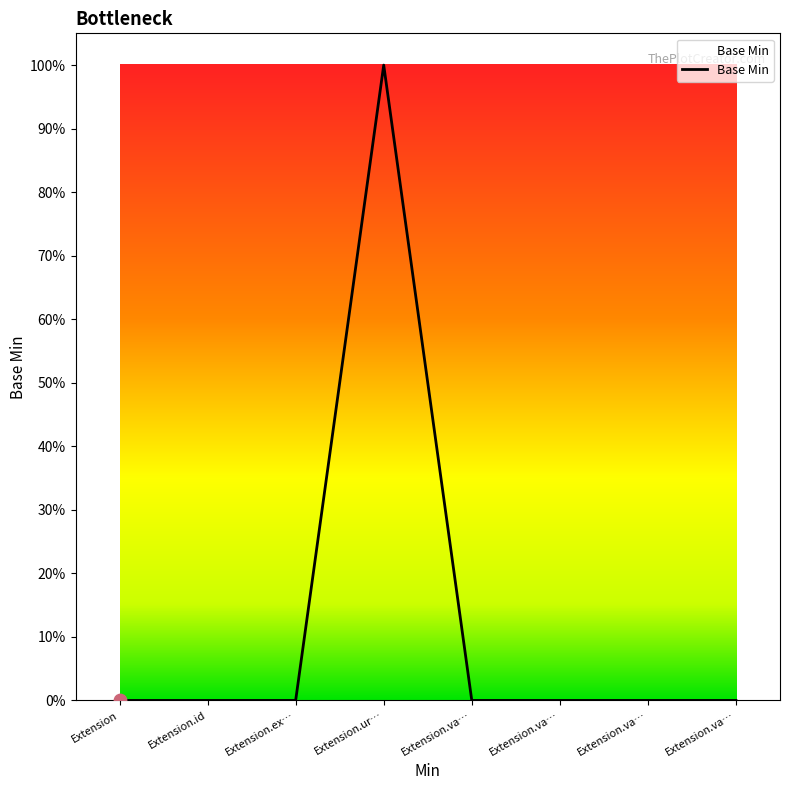

Which has a higher value, Extension.id or Extension?

Extension.id